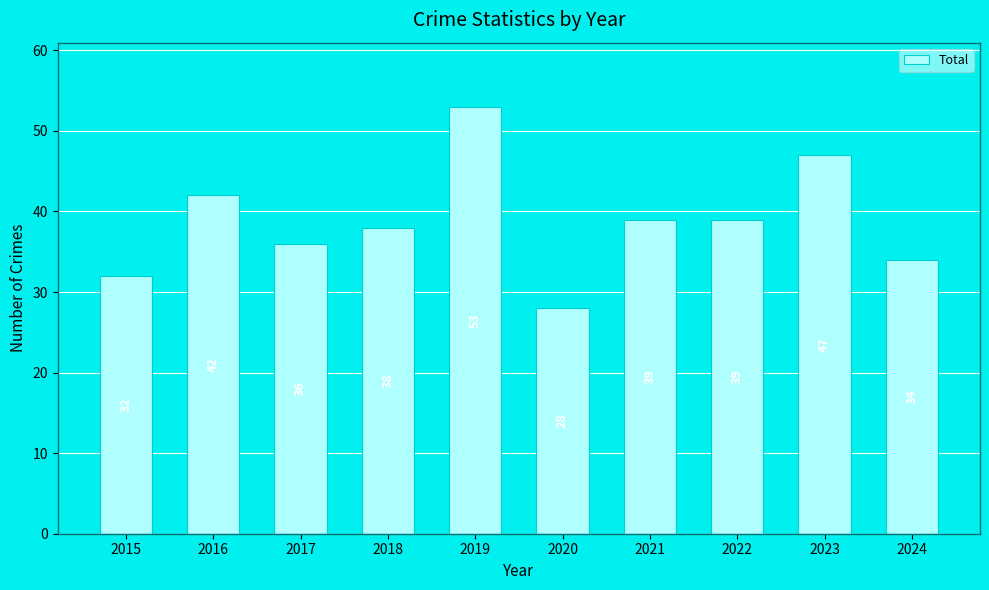

What is the difference between the maximum and second lowest values?

21